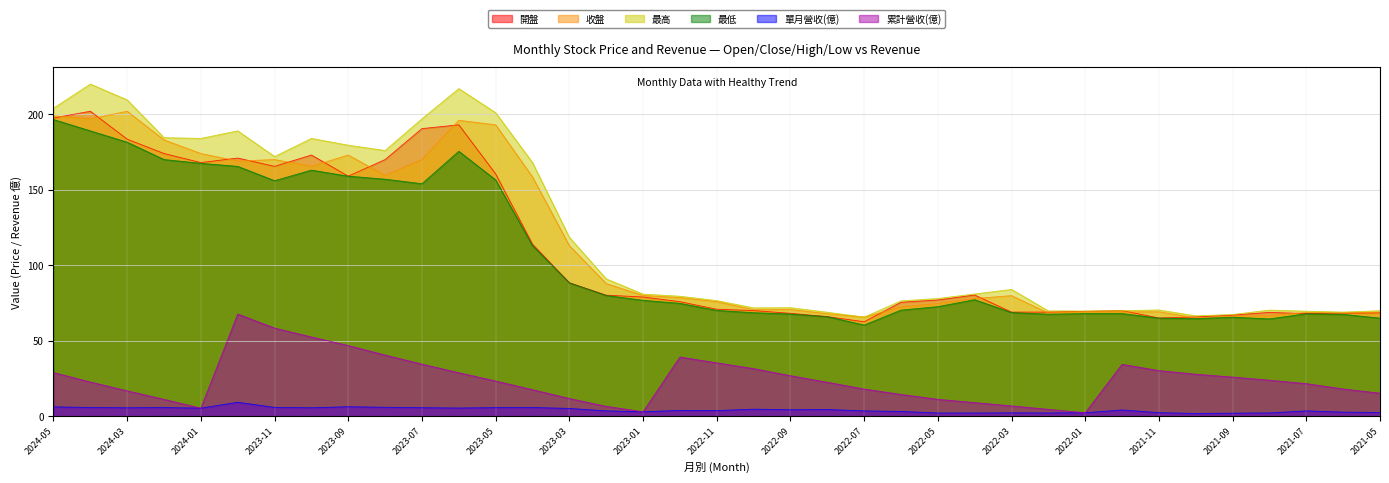

Reading right to left, extract all data points from this chart.

開盤: 2021-05=68.5	2021-06=68.3	2021-07=68.0	2021-08=68.8	2021-09=67.0	2021-10=65.8	2021-11=65.1	2021-12=70.0	2022-01=69.5	2022-02=69.0	2022-03=69.0	2022-04=80.3	2022-05=77.0	2022-06=75.5	2022-07=62.6	2022-08=66.0	2022-09=68.2	2022-10=70.0	2022-11=70.9	2022-12=75.9	2023-01=79.0	2023-02=80.2	2023-03=88.4	2023-04=114.0	2023-05=160.5	2023-06=193.0	2023-07=190.5	2023-08=170.0	2023-09=159.0	2023-10=173.0	2023-11=165.5	2023-12=171.0	2024-01=168.0	2024-02=174.0	2024-03=183.5	2024-04=202.0	2024-05=197.5
收盤: 2021-05=69.0	2021-06=68.4	2021-07=68.8	2021-08=66.6	2021-09=66.2	2021-10=65.2	2021-11=69.2	2021-12=69.1	2022-01=69.2	2022-02=68.4	2022-03=79.9	2022-04=78.0	2022-05=74.7	2022-06=72.4	2022-07=65.7	2022-08=67.9	2022-09=70.7	2022-10=70.6	2022-11=75.9	2022-12=78.6	2023-01=80.0	2023-02=87.9	2023-03=113.0	2023-04=158.5	2023-05=193.0	2023-06=196.0	2023-07=170.0	2023-08=159.5	2023-09=173.0	2023-10=165.5	2023-11=170.0	2023-12=169.0	2024-01=174.0	2024-02=183.0	2024-03=202.0	2024-04=197.0	2024-05=199.0
最高: 2021-05=69.9	2021-06=69.0	2021-07=69.6	2021-08=70.3	2021-09=67.4	2021-10=66.5	2021-11=70.4	2021-12=70.0	2022-01=69.7	2022-02=69.8	2022-03=84.0	2022-04=81.0	2022-05=78.0	2022-06=76.4	2022-07=65.7	2022-08=68.9	2022-09=71.9	2022-10=71.8	2022-11=76.6	2022-12=79.5	2023-01=80.9	2023-02=91.0	2023-03=118.5	2023-04=168.0	2023-05=201.0	2023-06=217.0	2023-07=197.0	2023-08=176.0	2023-09=179.5	2023-10=184.0	2023-11=172.0	2023-12=189.0	2024-01=184.0	2024-02=184.5	2024-03=209.5	2024-04=220.0	2024-05=204.0
最低: 2021-05=65.0	2021-06=67.5	2021-07=67.9	2021-08=64.5	2021-09=65.6	2021-10=64.7	2021-11=65.0	2021-12=68.0	2022-01=68.0	2022-02=67.6	2022-03=68.7	2022-04=77.2	2022-05=72.6	2022-06=70.3	2022-07=60.4	2022-08=66.0	2022-09=67.7	2022-10=68.6	2022-11=70.1	2022-12=74.8	2023-01=76.8	2023-02=80.0	2023-03=88.4	2023-04=113.0	2023-05=156.5	2023-06=175.5	2023-07=154.0	2023-08=157.0	2023-09=159.0	2023-10=163.0	2023-11=156.0	2023-12=165.5	2024-01=167.5	2024-02=170.0	2024-03=181.5	2024-04=189.0	2024-05=196.5
單月營收(億): 2021-05=2.5	2021-06=2.8	2021-07=3.6	2021-08=2.2	2021-09=2.1	2021-10=1.9	2021-11=2.4	2021-12=4.2	2022-01=2.4	2022-02=2.2	2022-03=2.3	2022-04=2.2	2022-05=2.2	2022-06=3.2	2022-07=3.6	2022-08=4.5	2022-09=4.3	2022-10=4.7	2022-11=3.8	2022-12=3.9	2023-01=3.0	2023-02=3.6	2023-03=5.2	2023-04=5.8	2023-05=5.8	2023-06=5.5	2023-07=5.7	2023-08=6.0	2023-09=6.3	2023-10=5.7	2023-11=5.9	2023-12=9.3	2024-01=5.4	2024-02=5.8	2024-03=5.7	2024-04=5.8	2024-05=6.3
累計營收(億): 2021-05=15.3	2021-06=18.1	2021-07=21.6	2021-08=23.9	2021-09=26.0	2021-10=27.9	2021-11=30.2	2021-12=34.4	2022-01=2.4	2022-02=4.6	2022-03=6.9	2022-04=9.1	2022-05=11.2	2022-06=14.5	2022-07=18.0	2022-08=22.5	2022-09=26.9	2022-10=31.6	2022-11=35.4	2022-12=39.3	2023-01=3.0	2023-02=6.6	2023-03=11.8	2023-04=17.6	2023-05=23.4	2023-06=28.8	2023-07=34.5	2023-08=40.5	2023-09=46.9	2023-10=52.5	2023-11=58.4	2023-12=67.7	2024-01=5.4	2024-02=11.2	2024-03=16.9	2024-04=22.7	2024-05=28.9